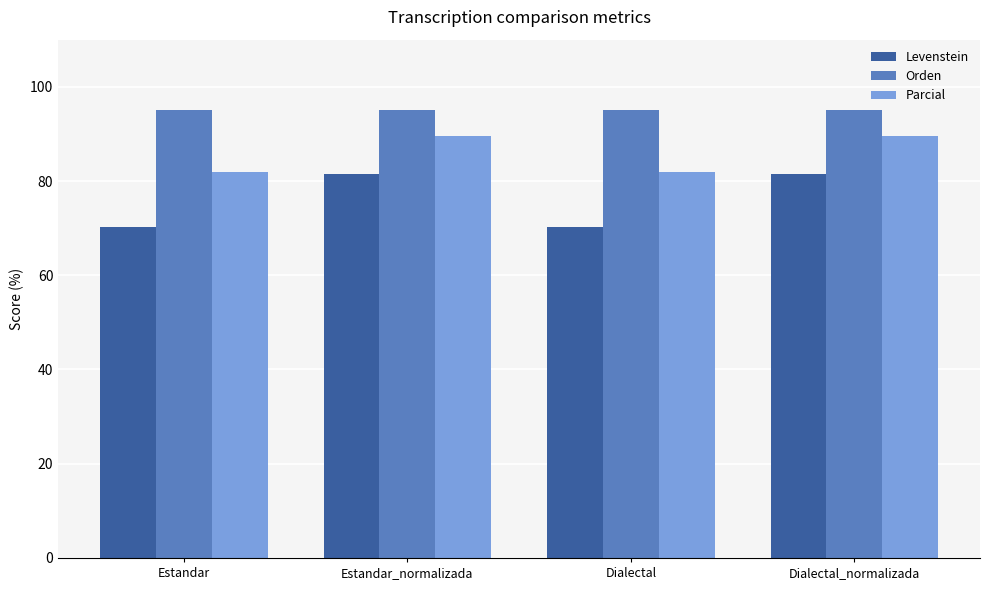

How many bars are there in each group?

3